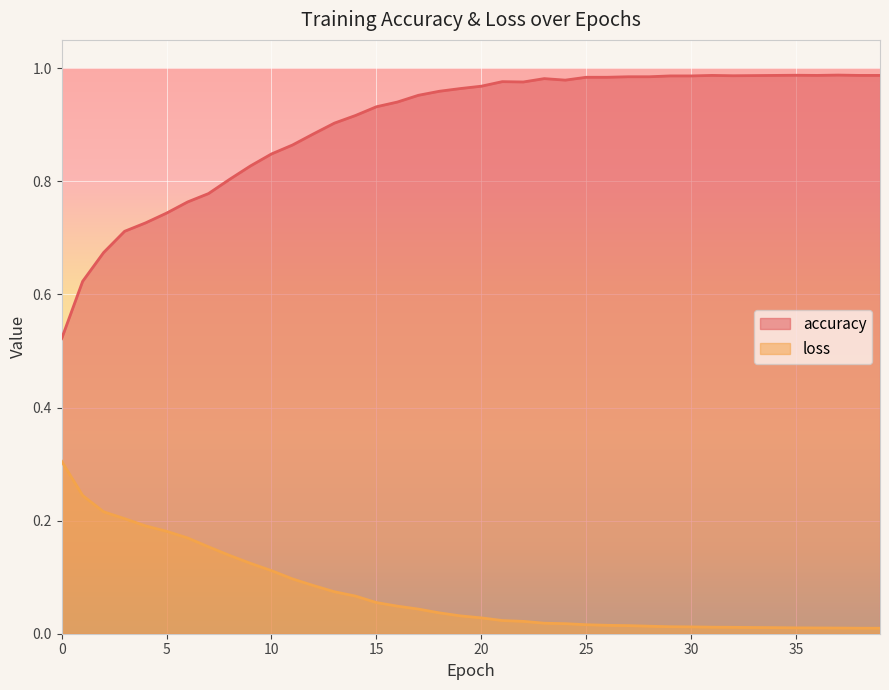

Reading left to right, list all the values displayed in this chart.

accuracy: 0.5	0.6	0.7	0.7	0.7	0.7	0.8	0.8	0.8	0.8	0.8	0.9	0.9	0.9	0.9	0.9	0.9	1.0	1.0	1.0	1.0	1.0	1.0	1.0	1.0	1.0	1.0	1.0	1.0	1.0	1.0	1.0	1.0	1.0	1.0	1.0	1.0	1.0	1.0	1.0
loss: 0.3	0.2	0.2	0.2	0.2	0.2	0.2	0.2	0.1	0.1	0.1	0.1	0.1	0.1	0.1	0.1	0.0	0.0	0.0	0.0	0.0	0.0	0.0	0.0	0.0	0.0	0.0	0.0	0.0	0.0	0.0	0.0	0.0	0.0	0.0	0.0	0.0	0.0	0.0	0.0